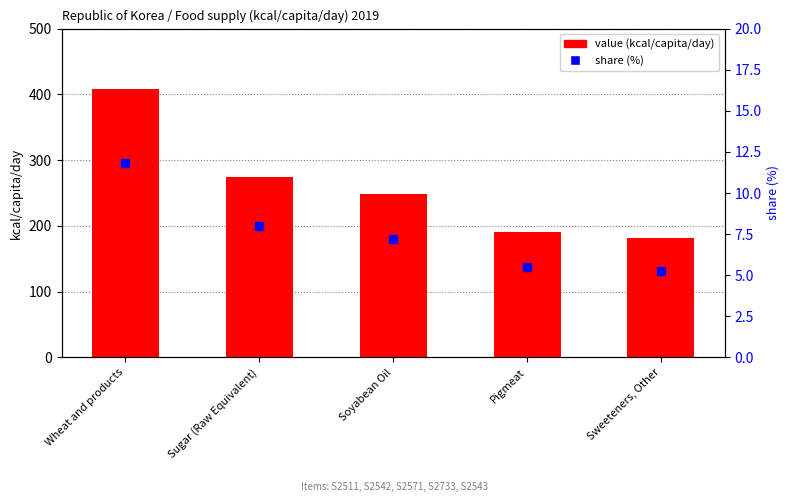

Which series contains the lowest Y value?

share (%)